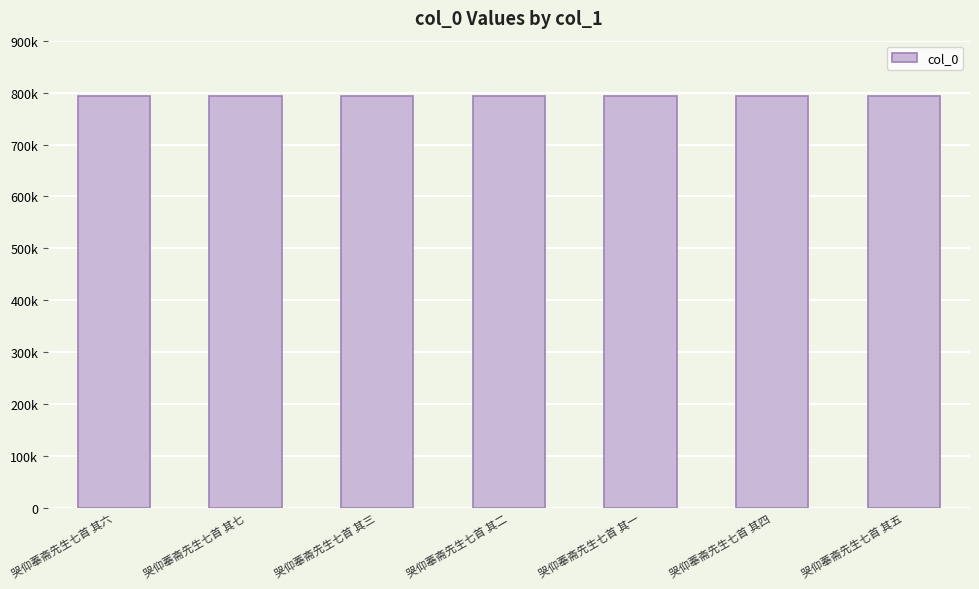

Approximately how many times larger is the value at 哭仰菶斋先生七首 其二 compared to 哭仰菶斋先生七首 其七?

1.0